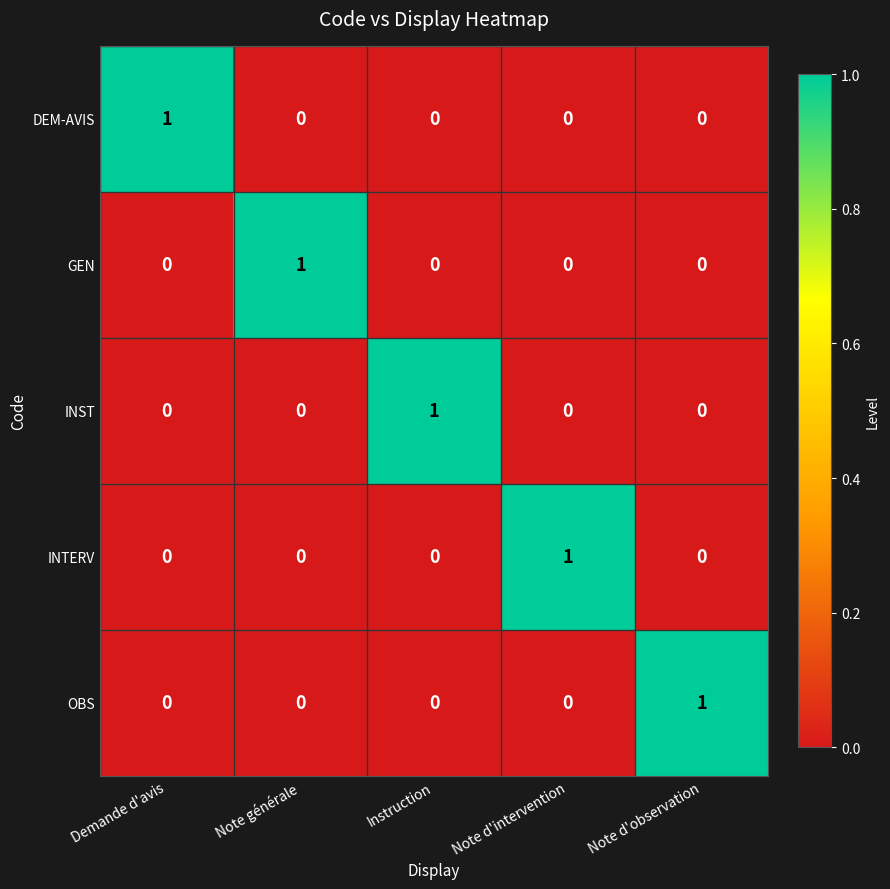

How many DEM-AVIS values are between 0 and 1?

5